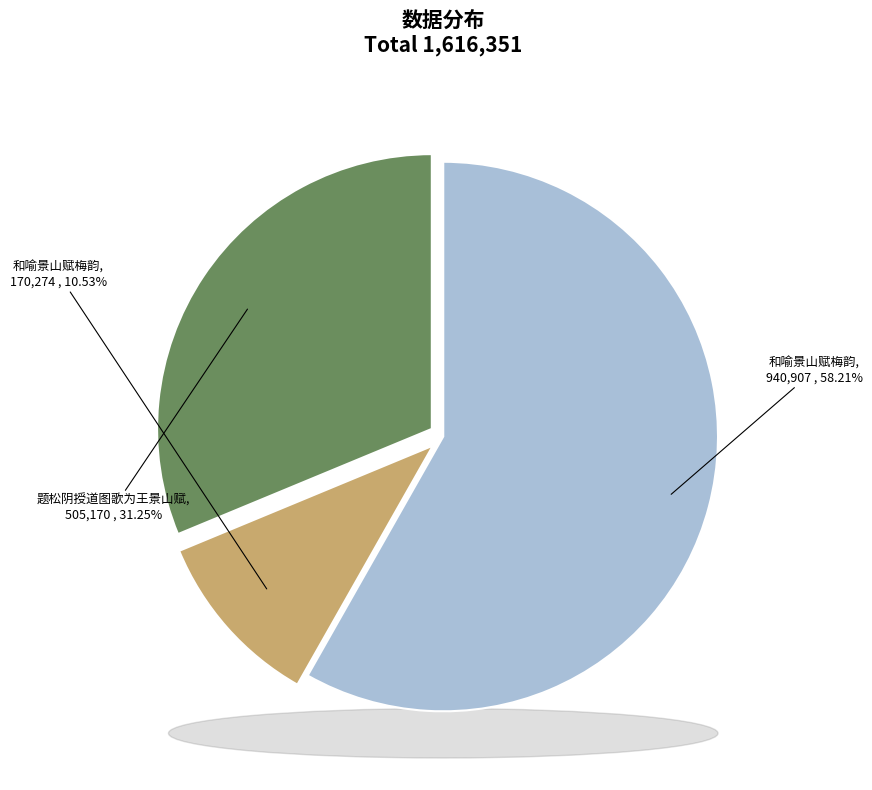

Is 和喻景山赋梅韵 (940907) the majority of the pie?

Yes